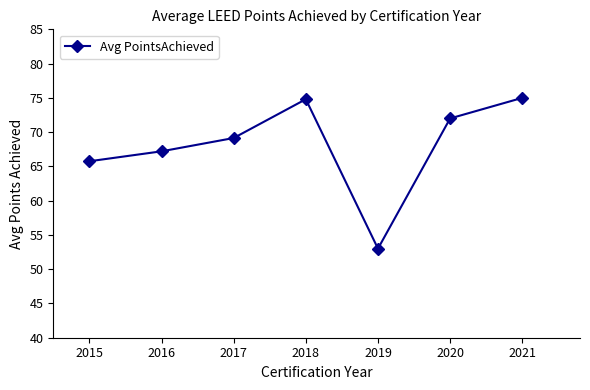

What is the difference between the values at 2020 and 2018?

2.8